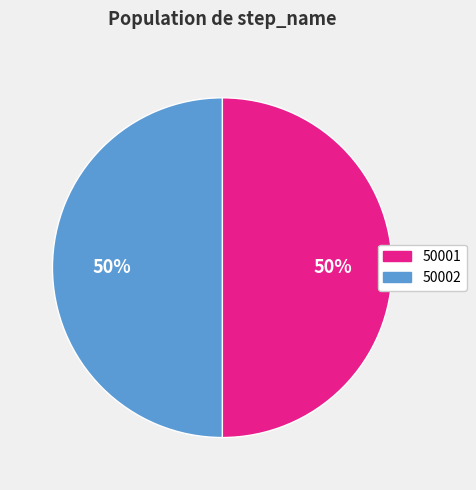

To the nearest percent, what is the combined percentage of 50001 and 50002?

100%